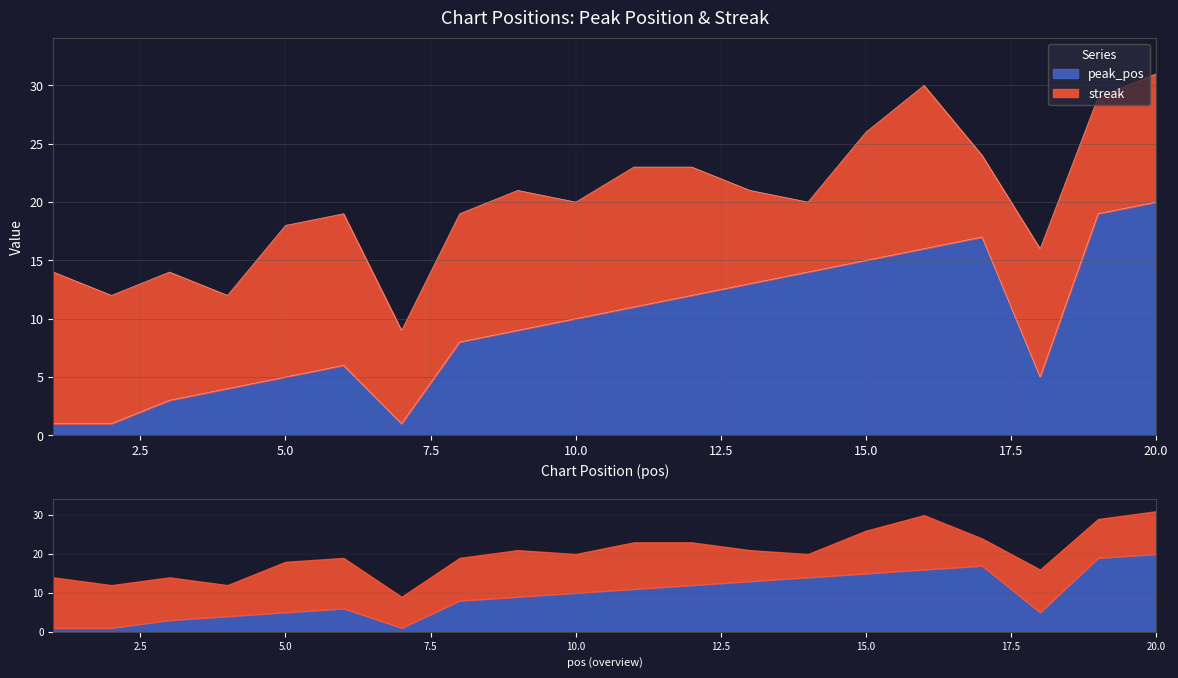

Which has a higher value, 10 or 17?

17